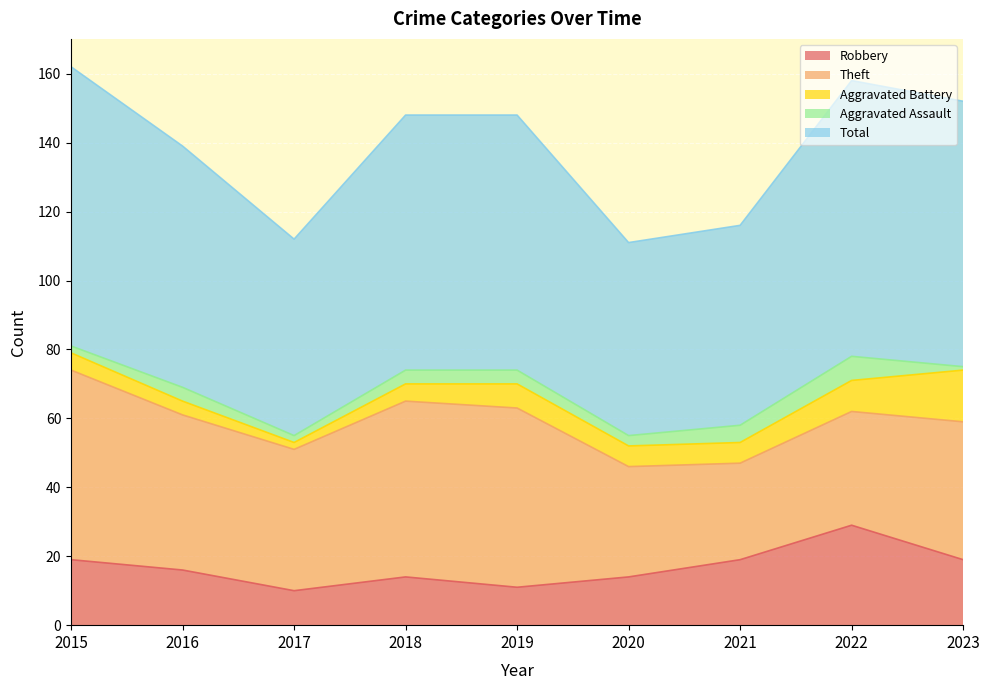

The Robbery series shows 6 at 2020. True or false?

False